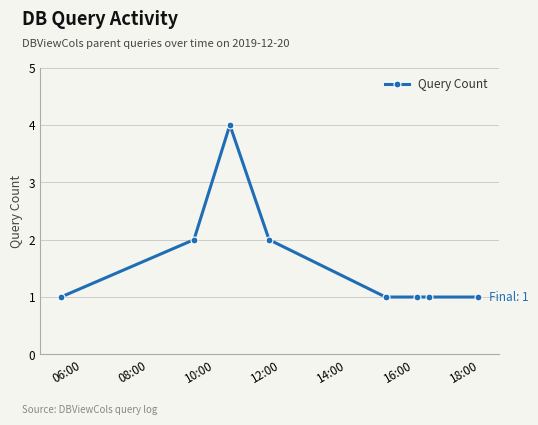

What is the sum of all values?

13